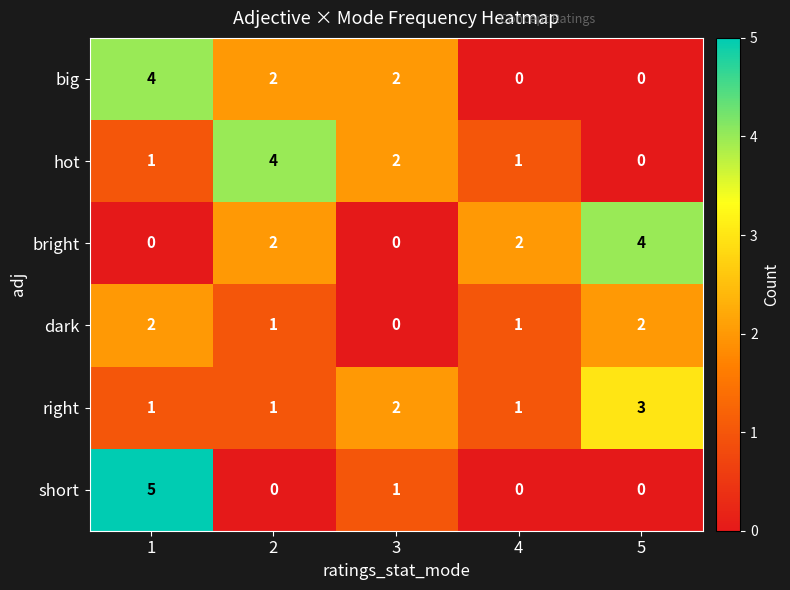

Reading left to right, extract all data points from this chart.

big: 4	2	2	0	0
hot: 1	4	2	1	0
bright: 0	2	0	2	4
dark: 2	1	0	1	2
right: 1	1	2	1	3
short: 5	0	1	0	0